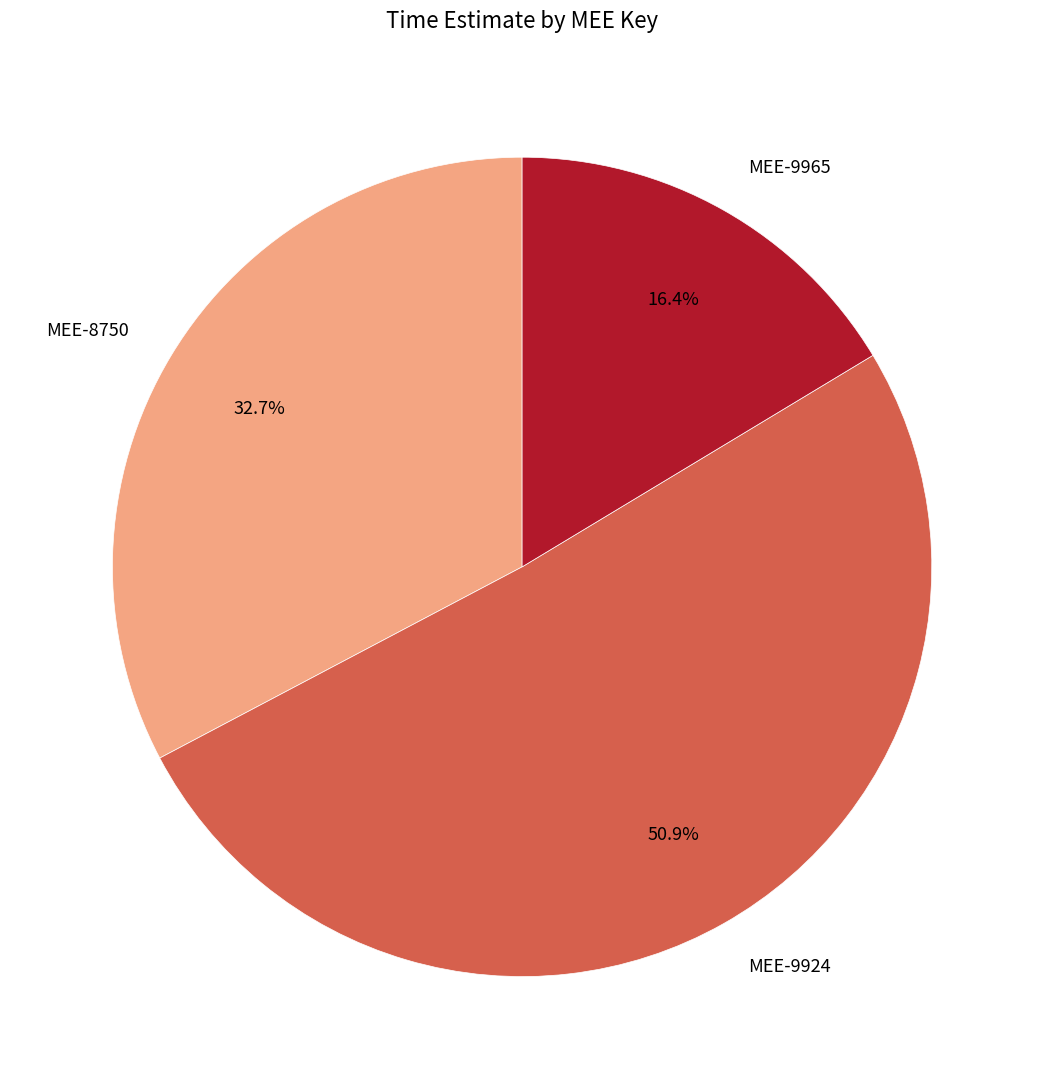

Which slice is the smallest?

MEE-9965